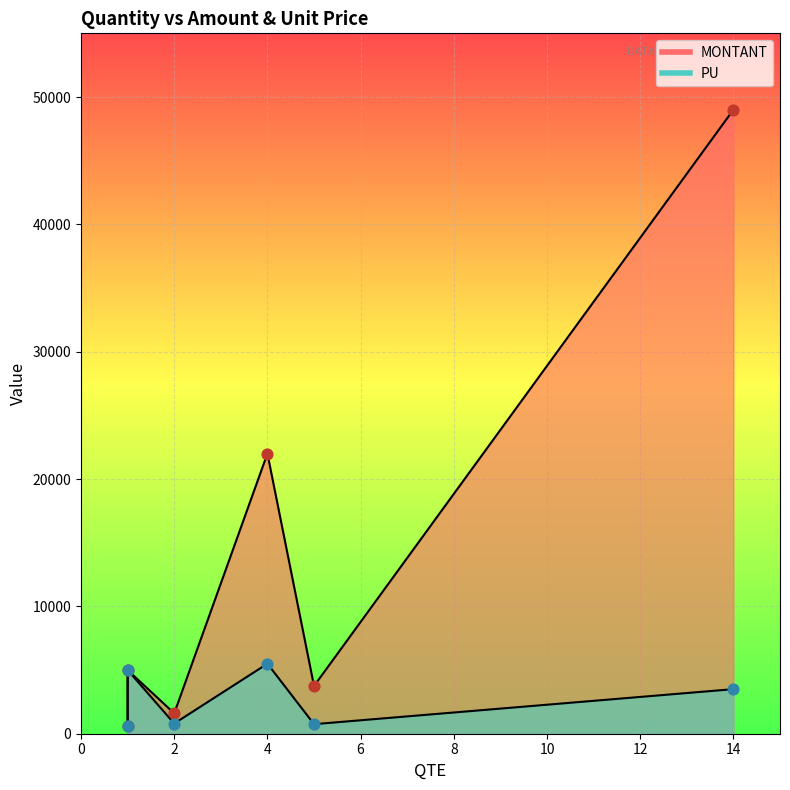

At how many categories does at least one series exceed 19529?

2